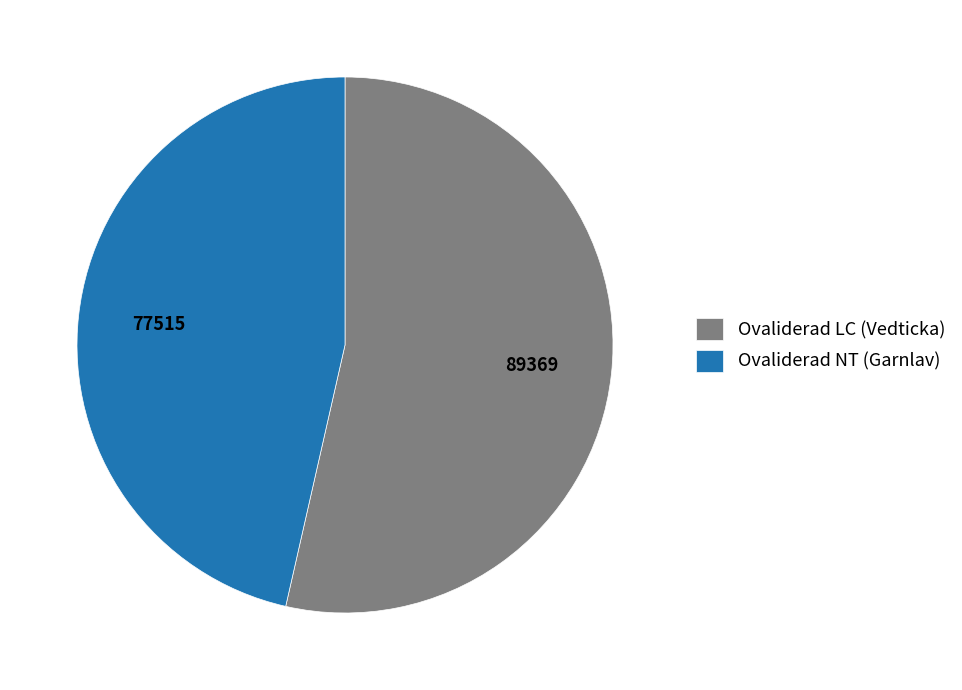

Does Ovaliderad LC (Vedticka) account for over 50% of the chart?

Yes